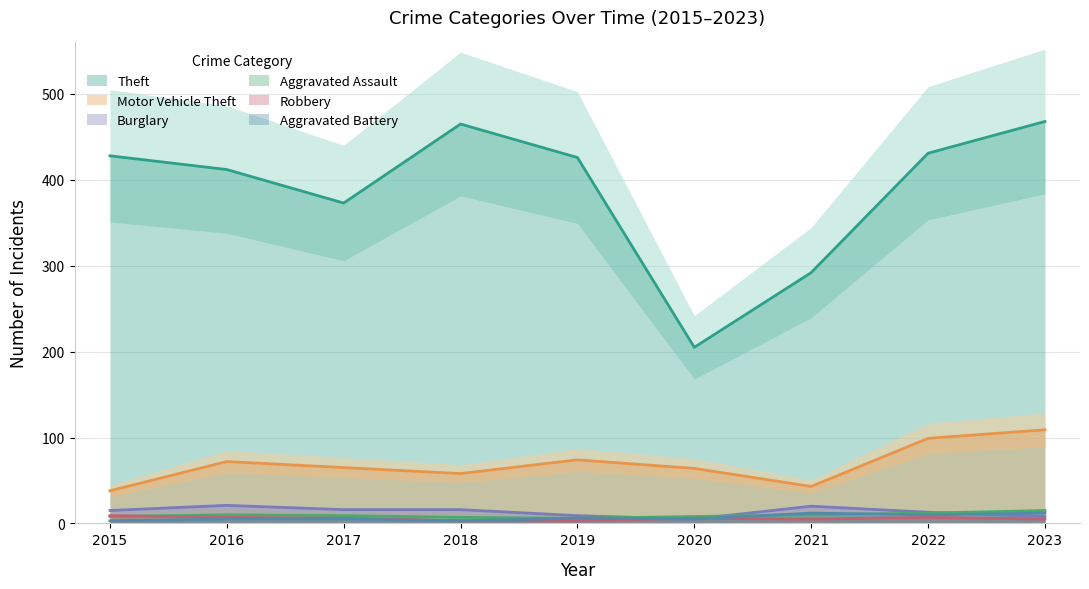

True or false: Theft has more than 1 points higher than both neighbors.

False